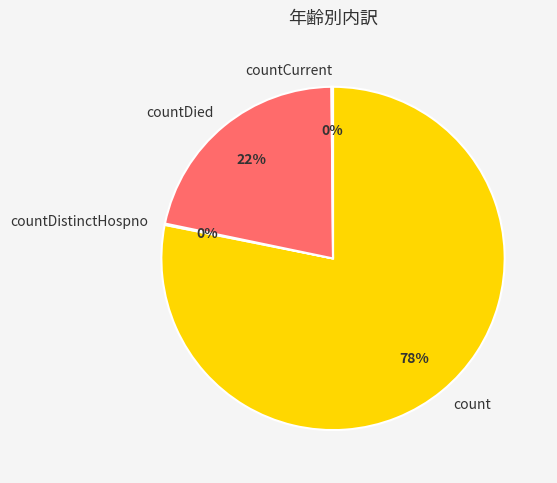

To the nearest percent, what is the difference between the largest and smallest slice percentages?

78%